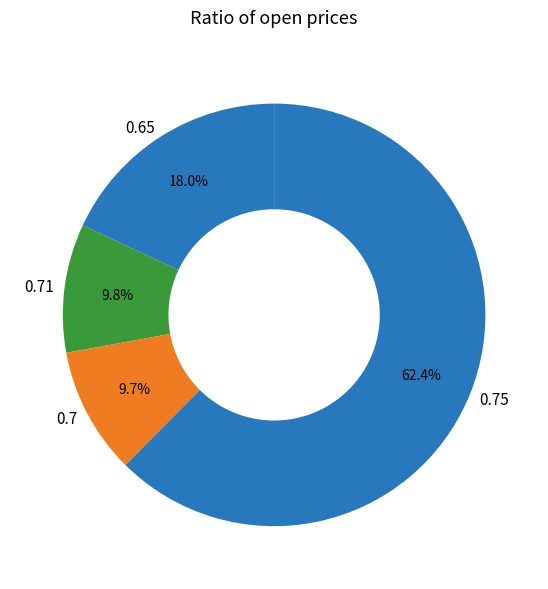

Which category has the biggest portion of the pie?

0.75